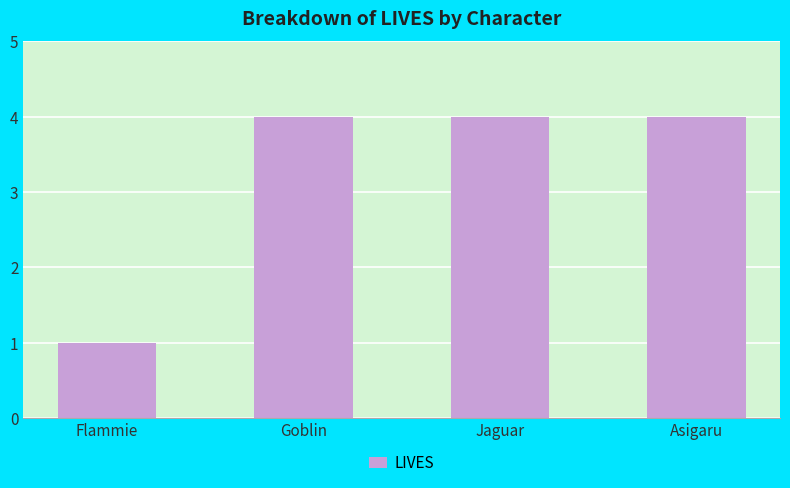

What position from the right is Asigaru?

1